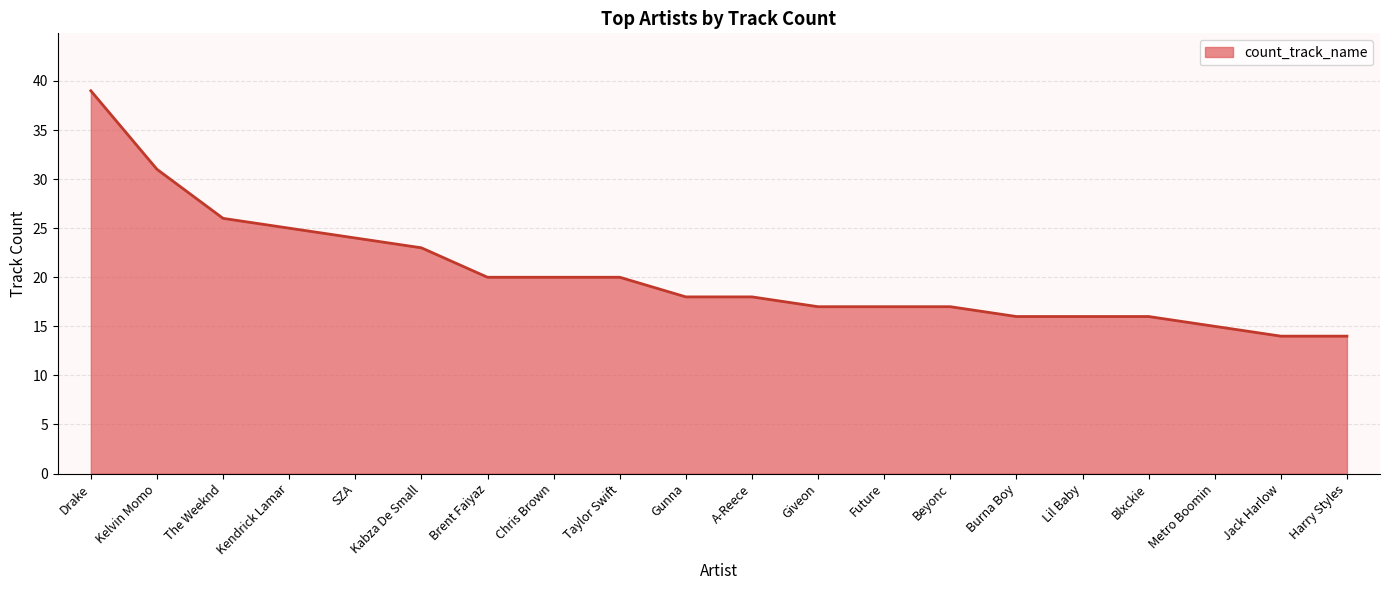

What is the change in value from Brent Faiyaz to Jack Harlow?

-6